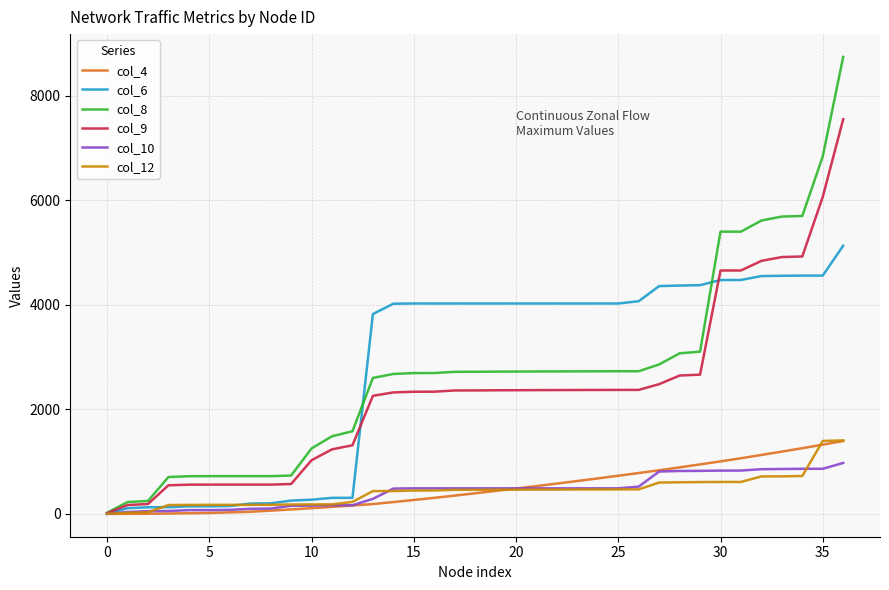

Which series has the widest spread of values?

col_8